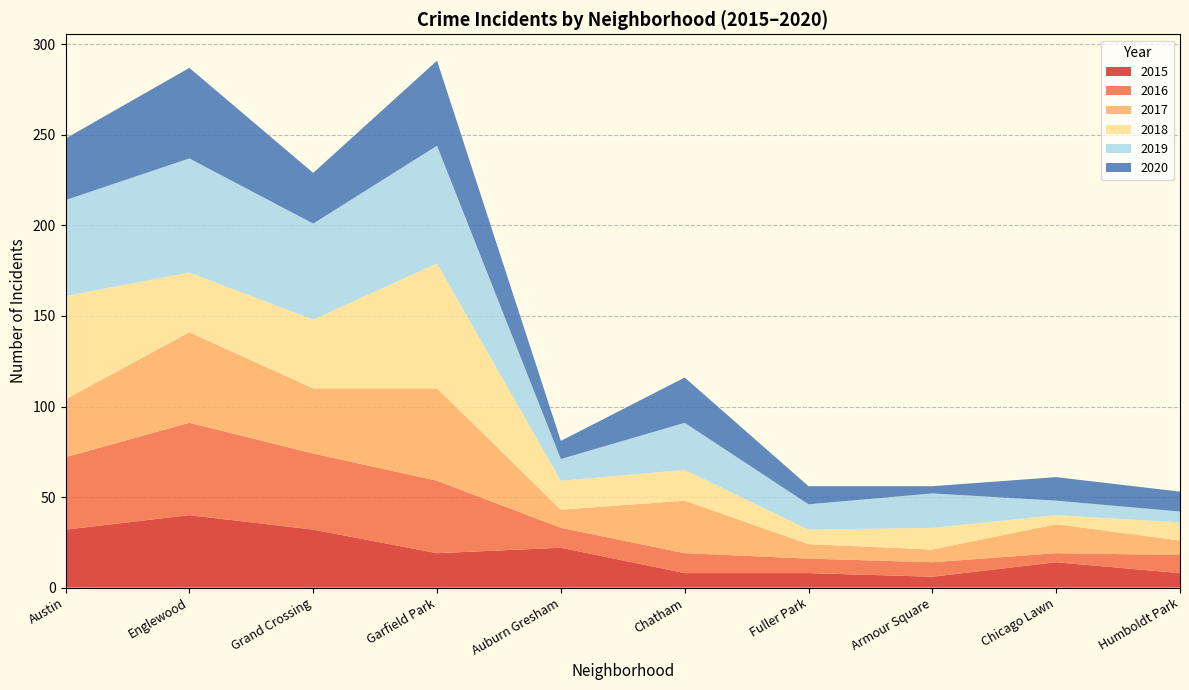

Is it true that 2015 equals 40 at Englewood?

True